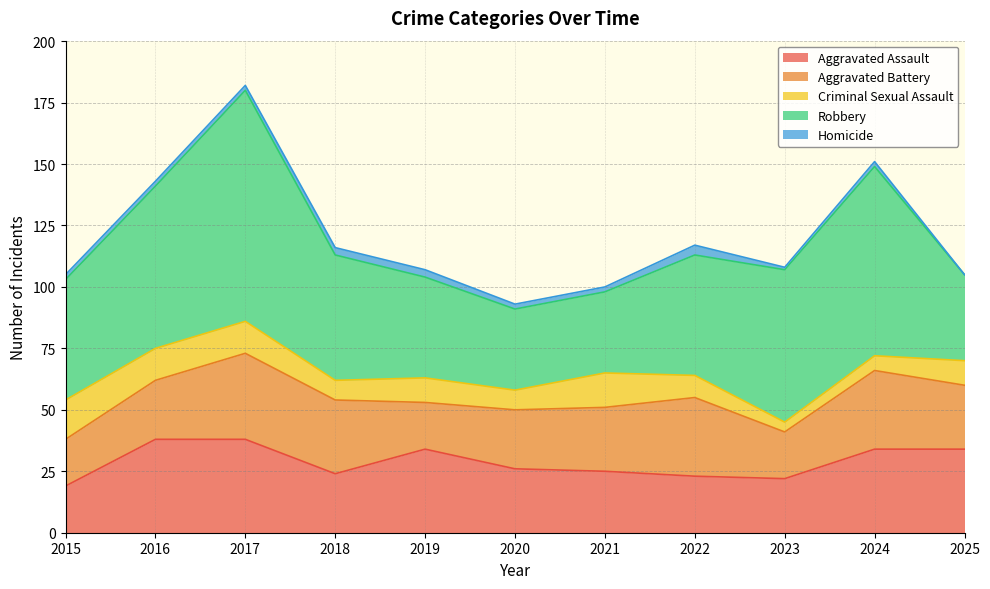

True or false: Aggravated Battery has a value of 12 at 2016.

False